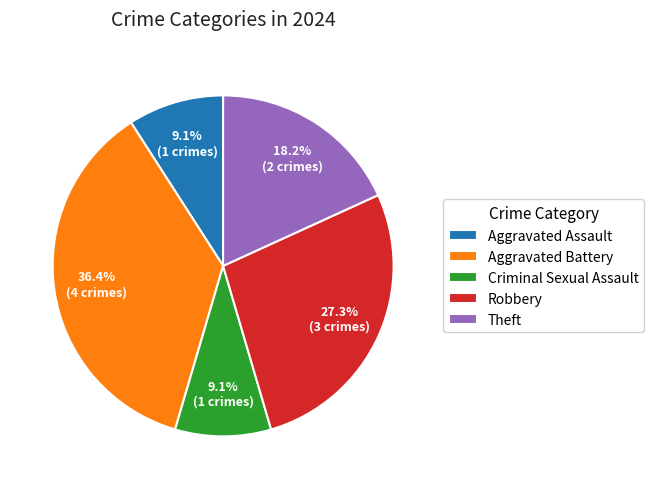

Is it true that Robbery is 17% of the pie?

False